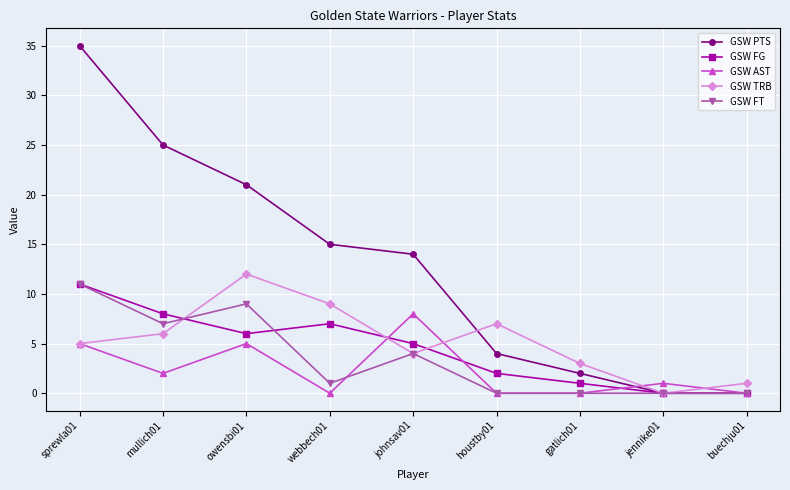

Which series has the largest range (max minus min)?

GSW PTS